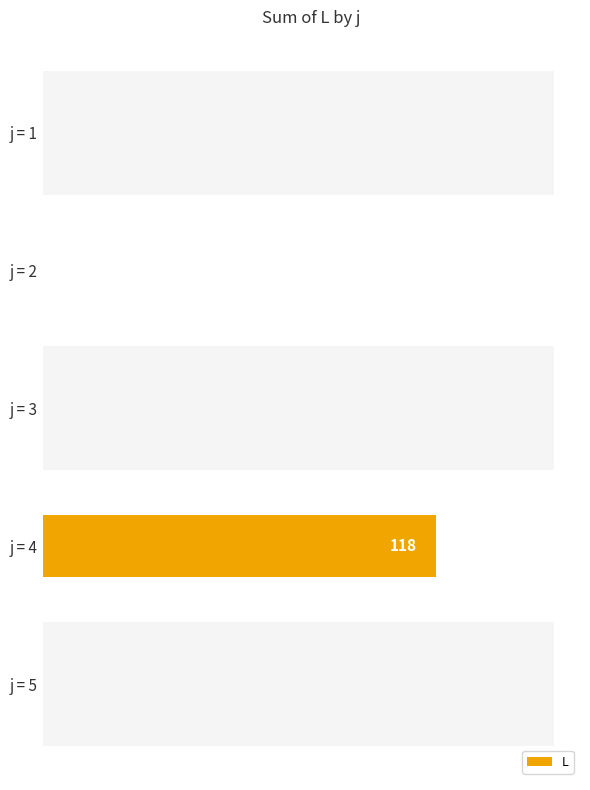

Are the bars grouped side by side (vs. stacked)?

No